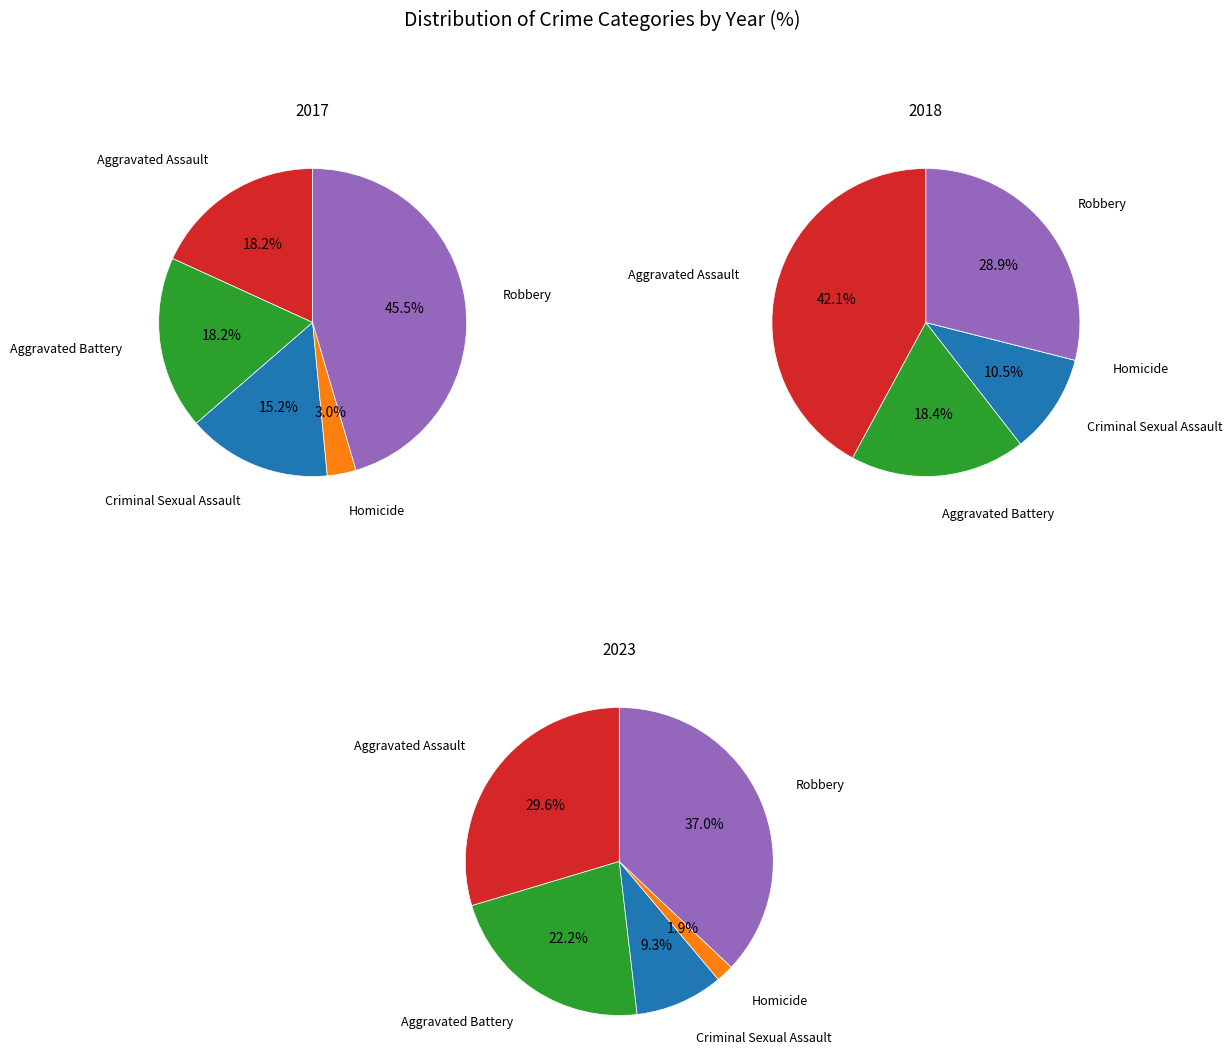

To the nearest percent, what is the average slice percentage?

20%